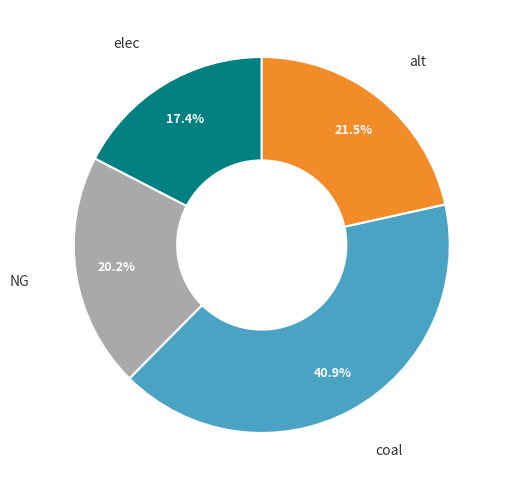

Is there any slice that represents more than half of the pie?

No